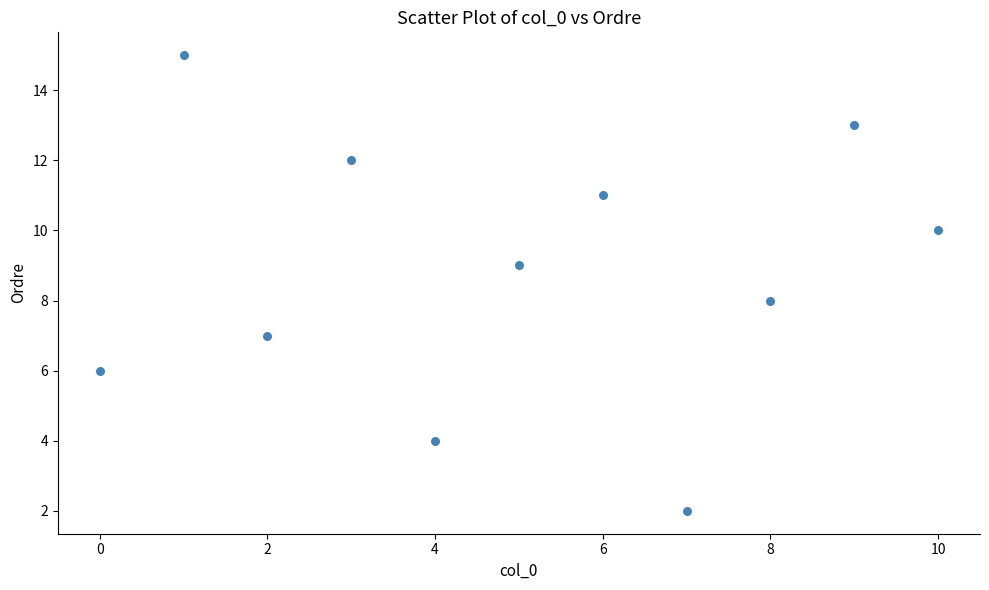

What is the average X value?

5